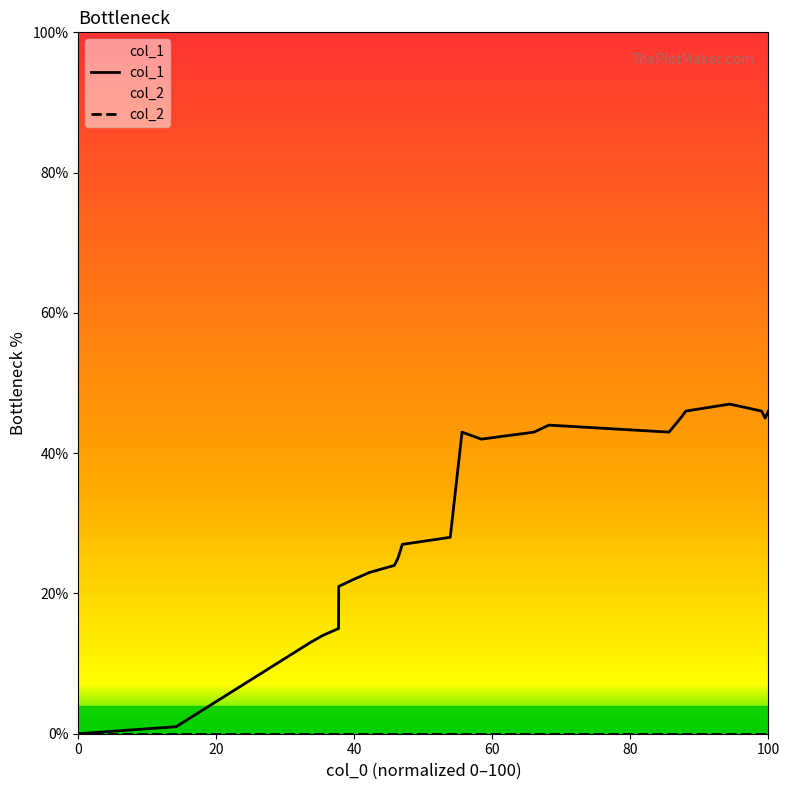

At which category does the data reach its first local valley?

42